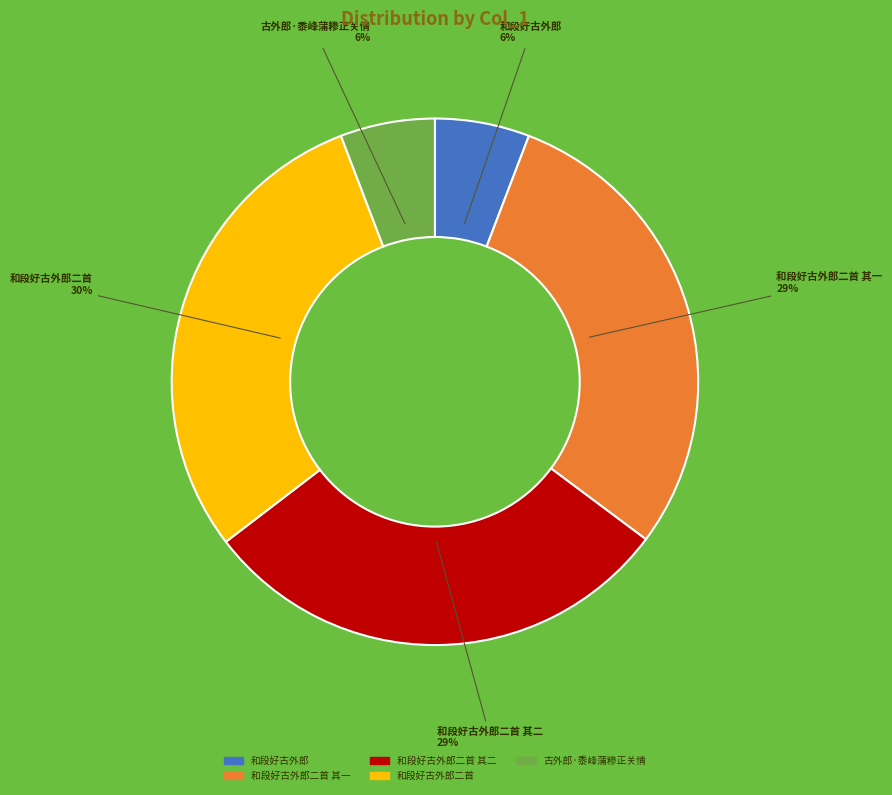

Which has a higher value, 和段好古外郎二首 其二 or 和段好古外郎?

和段好古外郎二首 其二